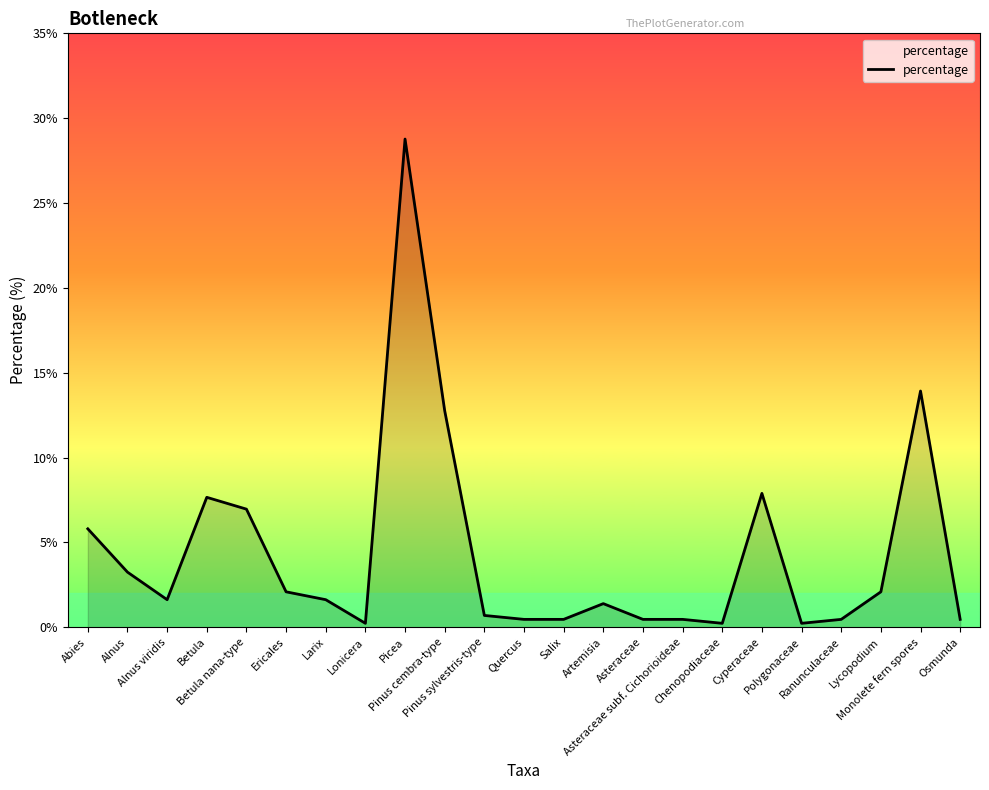

What is the sum of the values at Pinus sylvestris-type and Chenopodiaceae?

0.9